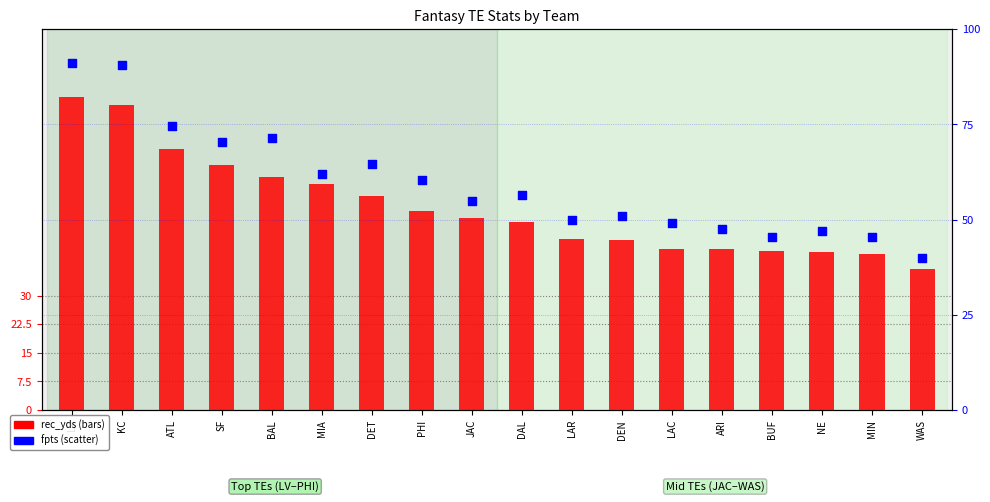

What is the total value across all series at DET?

69.2